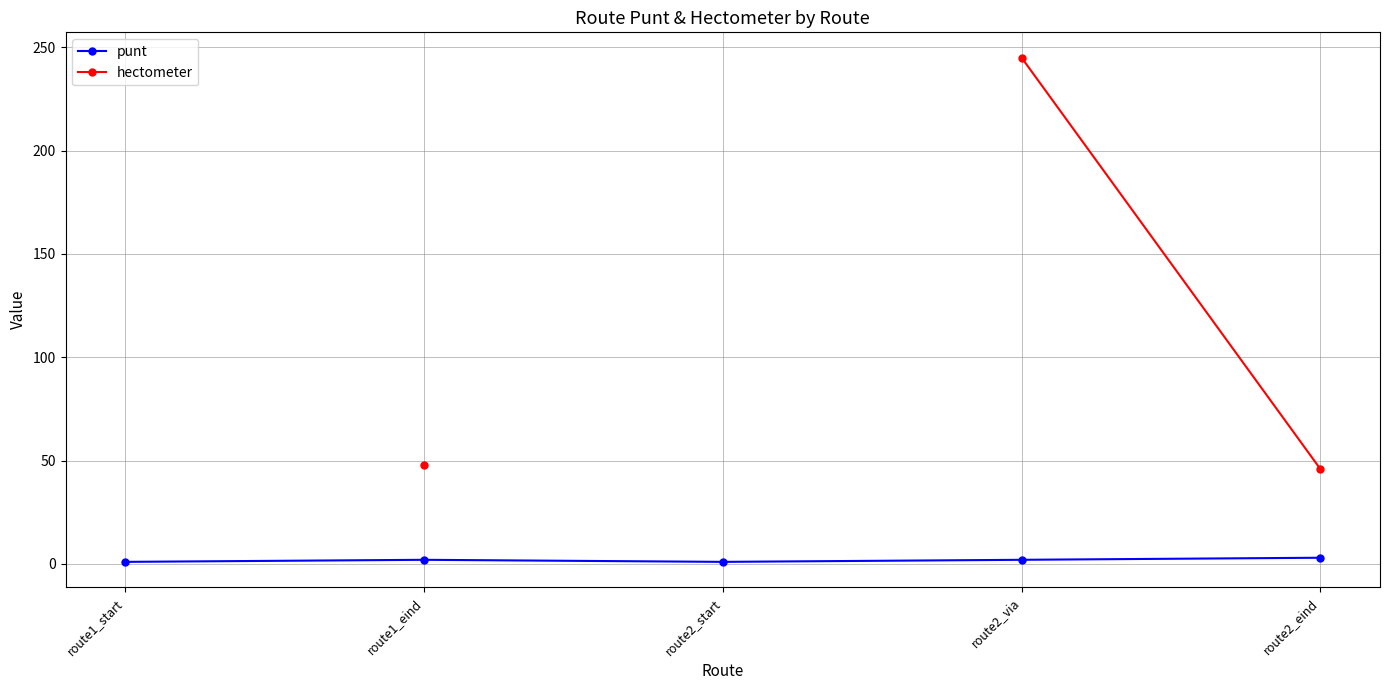

What value does the punt series have at route2_via?

2